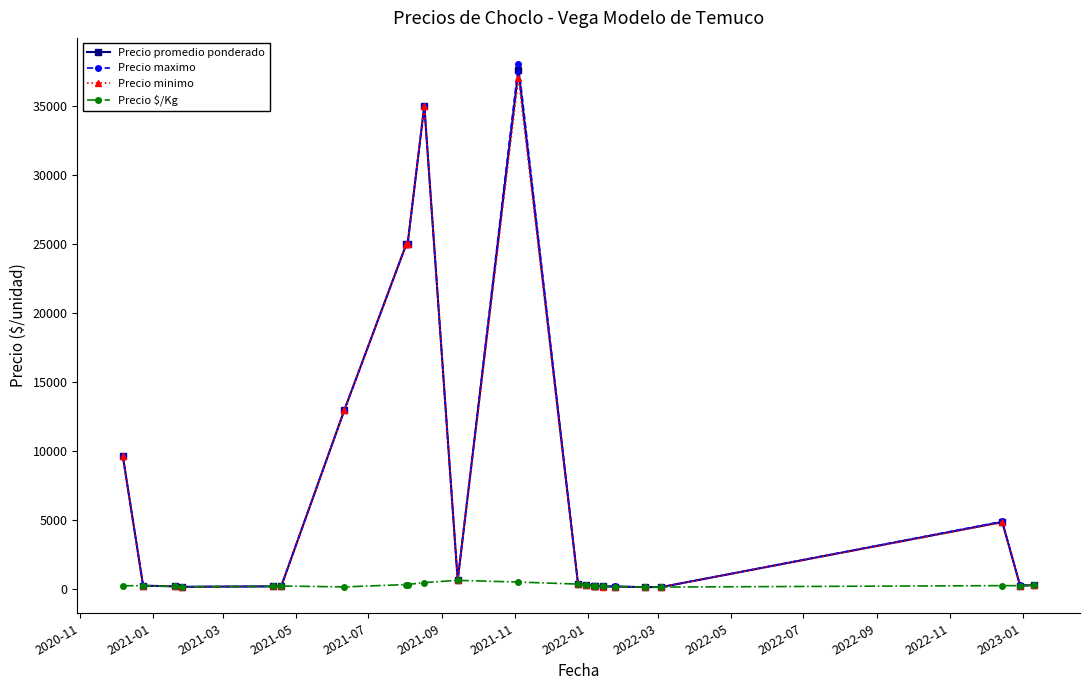

Which series has the widest spread of values?

Precio maximo